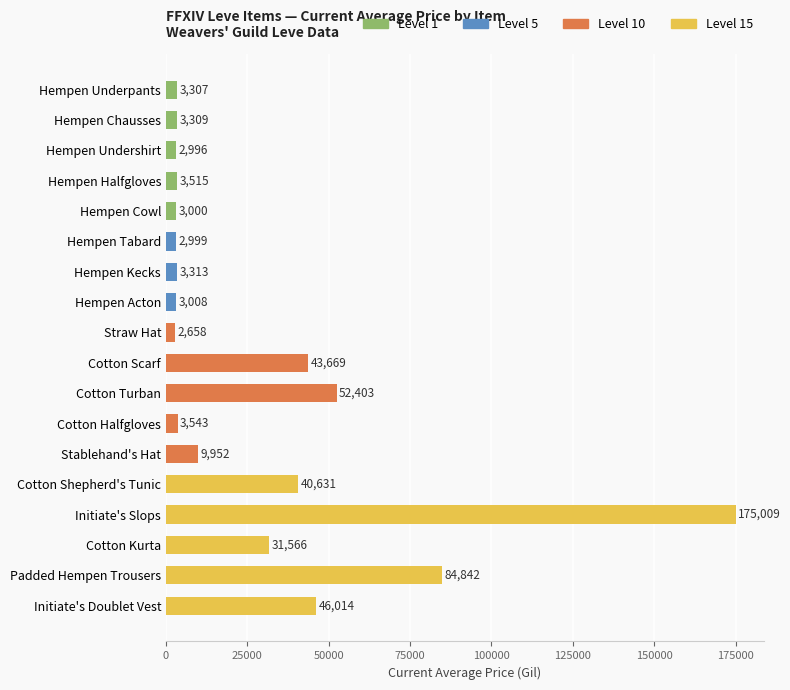

How many distinct data groups are displayed?

1